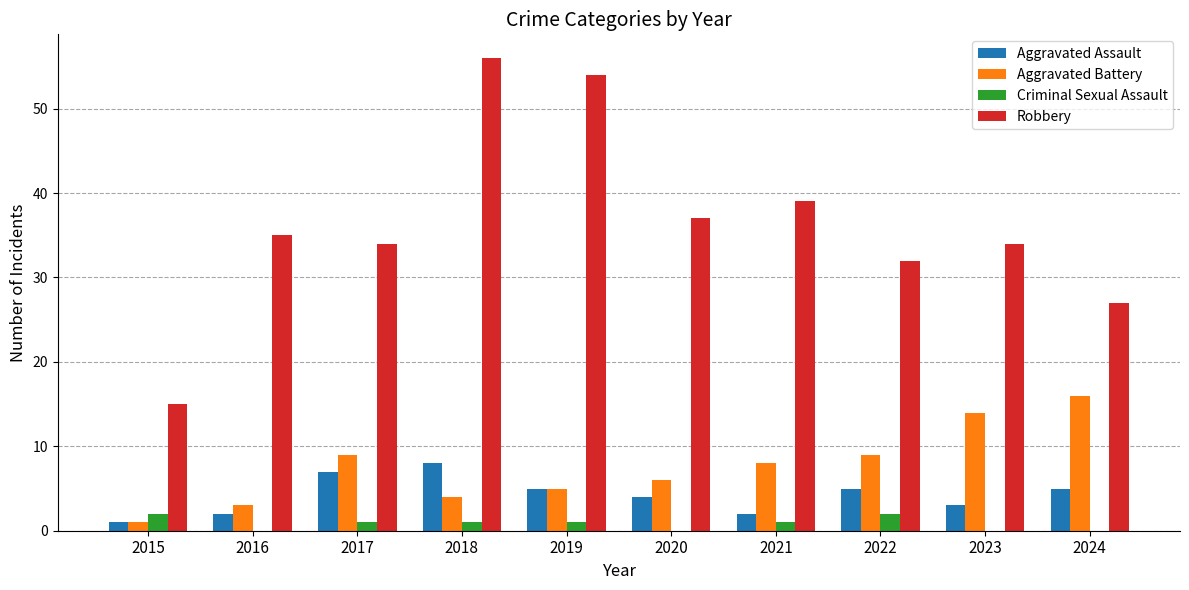

Reading right to left, transcribe all the data shown in this chart.

Aggravated Assault: 2024=5	2023=3	2022=5	2021=2	2020=4	2019=5	2018=8	2017=7	2016=2	2015=1
Aggravated Battery: 2024=16	2023=14	2022=9	2021=8	2020=6	2019=5	2018=4	2017=9	2016=3	2015=1
Criminal Sexual Assault: 2024=0	2023=0	2022=2	2021=1	2020=0	2019=1	2018=1	2017=1	2016=0	2015=2
Robbery: 2024=27	2023=34	2022=32	2021=39	2020=37	2019=54	2018=56	2017=34	2016=35	2015=15